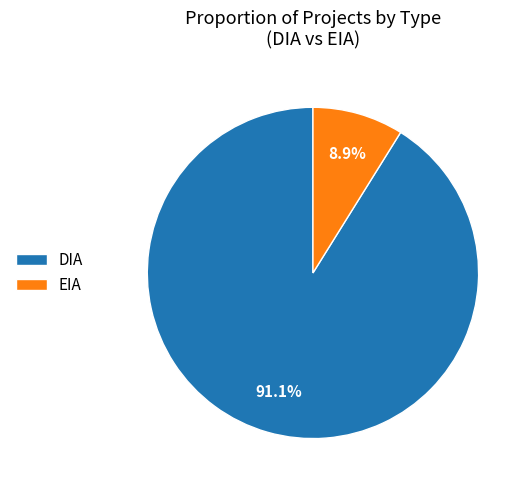

What is the largest slice in the pie chart?

DIA